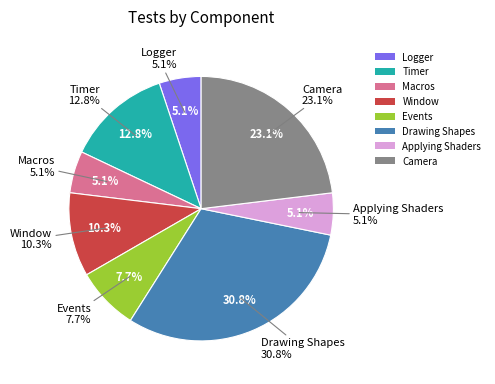

Is it true that Logger is 5% of the pie?

True